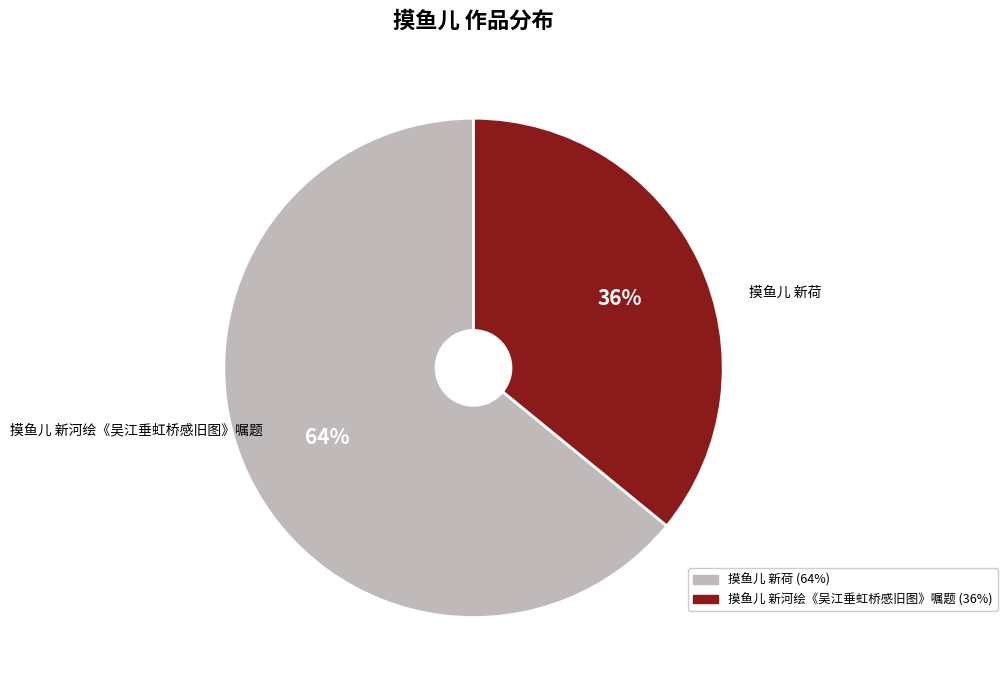

Is it true that 摸鱼儿 新河绘《吴江垂虹桥感旧图》嘱题 is 30% of the pie?

False